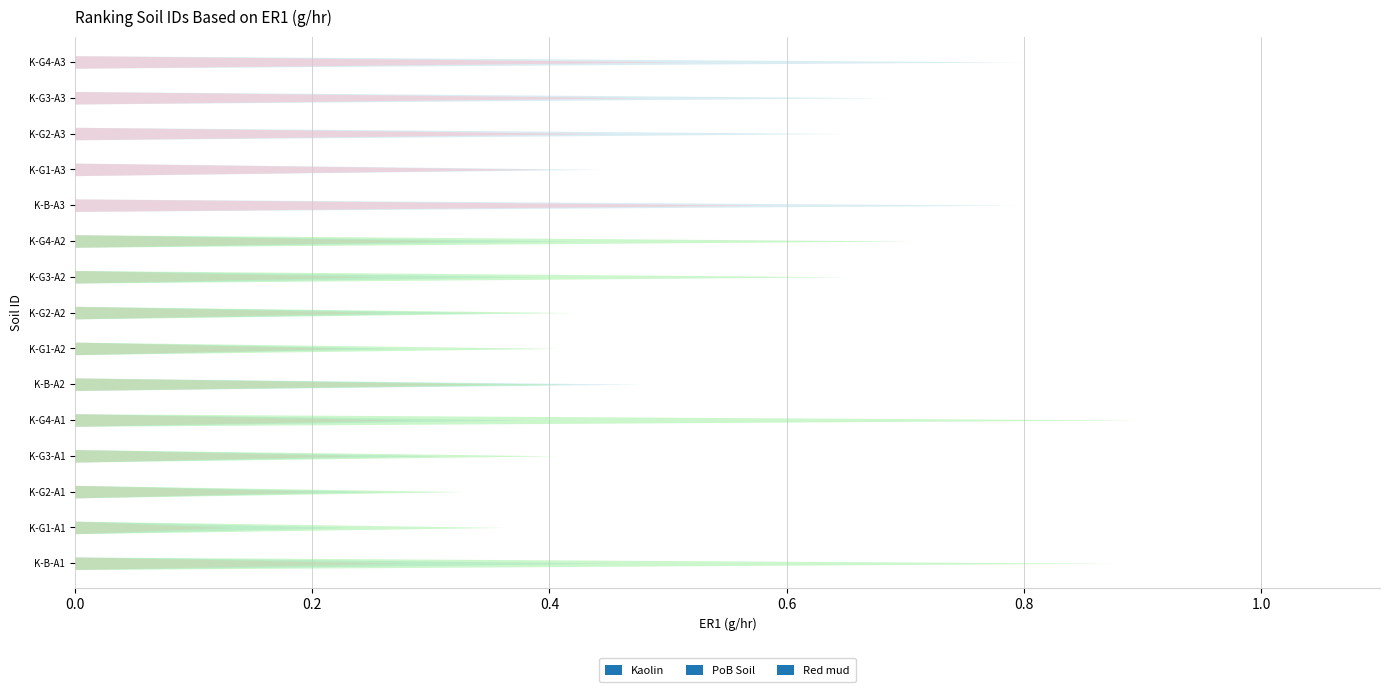

What is the lowest value of the Kaolin series?

0.2